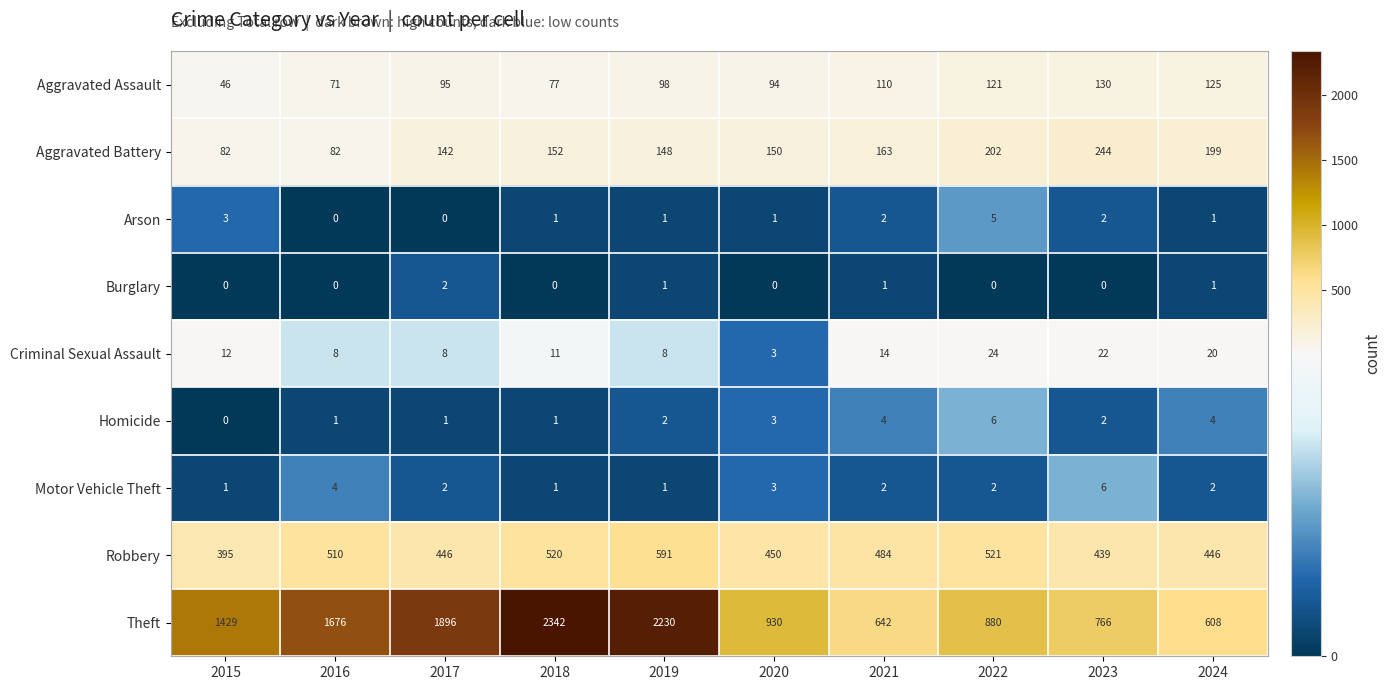

What is the sum of the Robbery values at 2019 and 2020?

1041